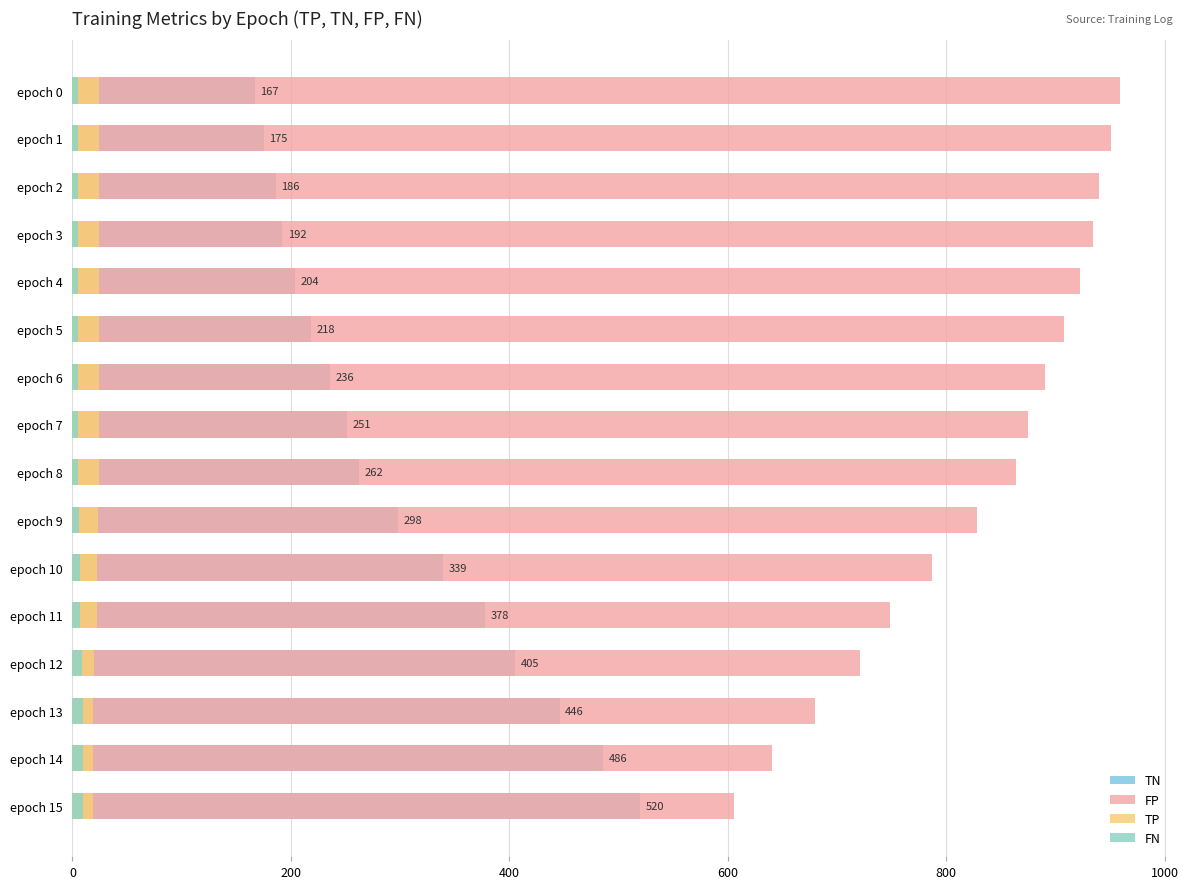

Reading right to left, extract all data points from this chart.

TN: 520	486	446	405	378	339	298	262	251	236	218	204	192	186	175	167
FP: 606	640	680	721	748	787	828	864	875	890	908	922	934	940	951	959
TP: 19	19	19	20	22	22	23	24	24	24	24	24	24	24	24	24
FN: 10	10	10	9	7	7	6	5	5	5	5	5	5	5	5	5